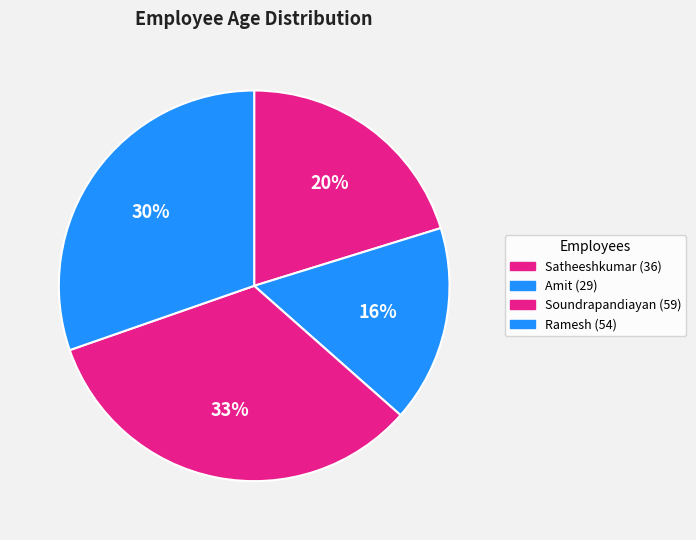

True or false: Satheeshkumar (36) accounts for 20% of the total.

True